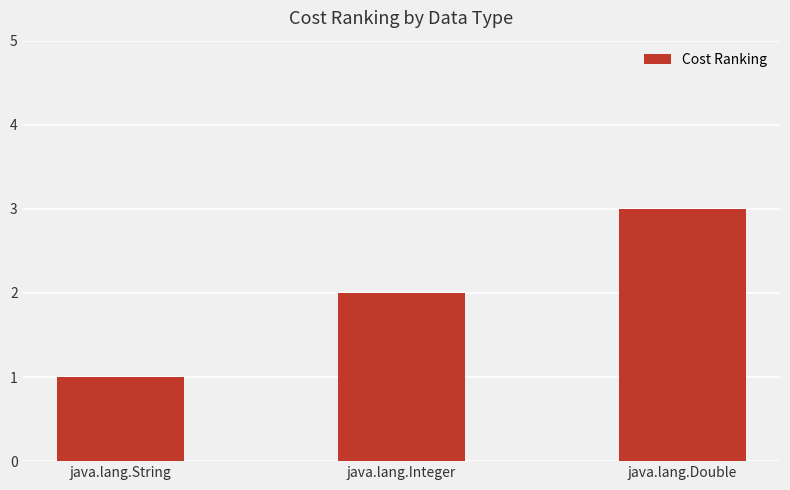

What is the difference between the maximum and second lowest values?

1